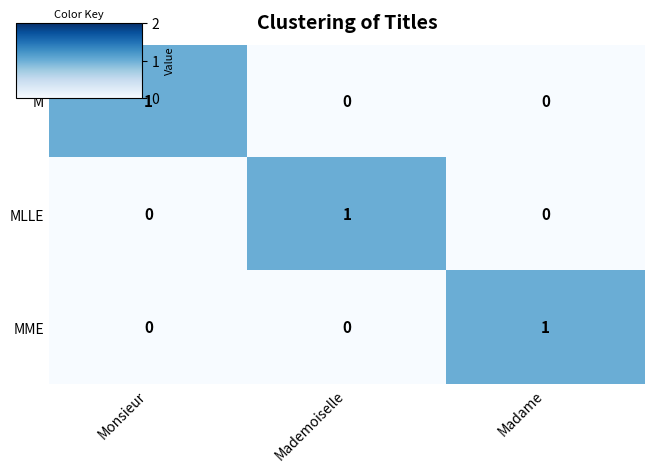

What is the difference between the highest and lowest values at Mademoiselle?

1